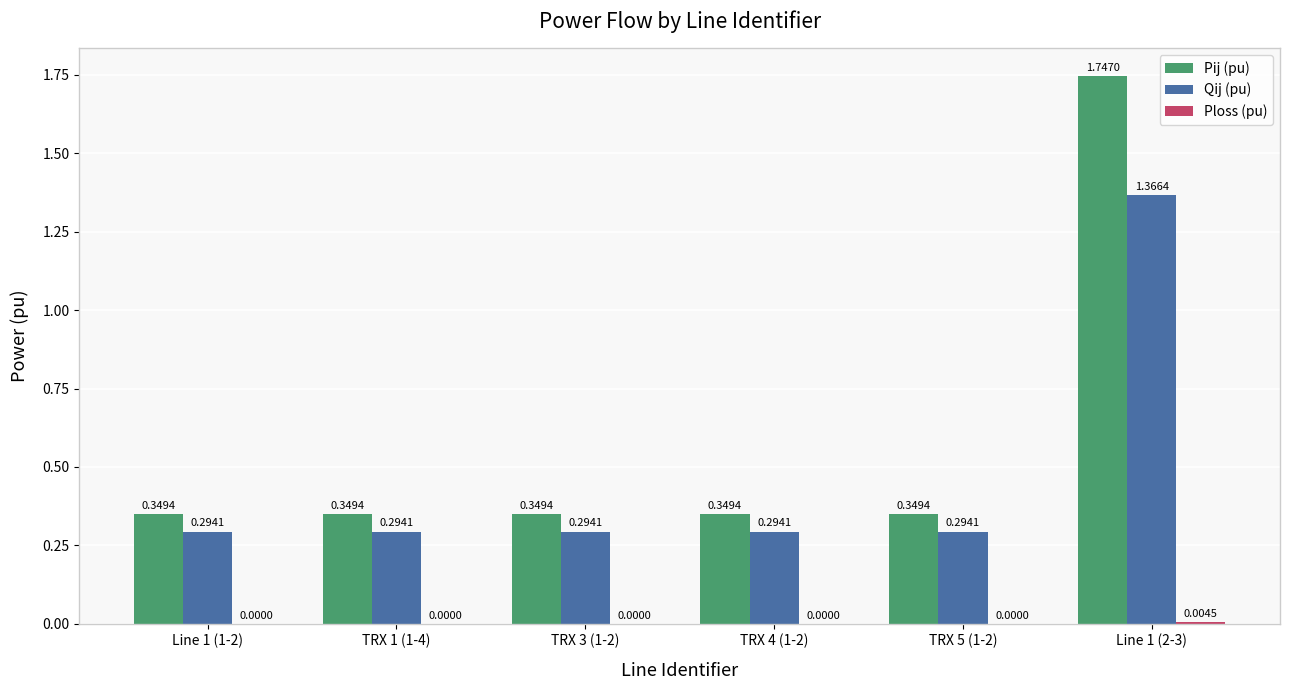

What is the sum of all Qij (pu) values?

2.8